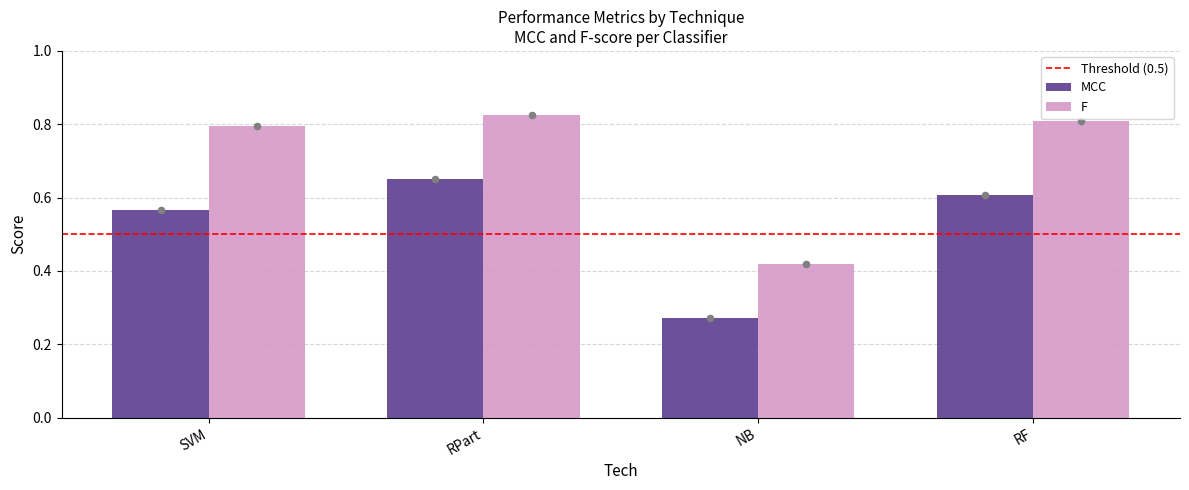

Which series contains the lowest Y value?

MCC